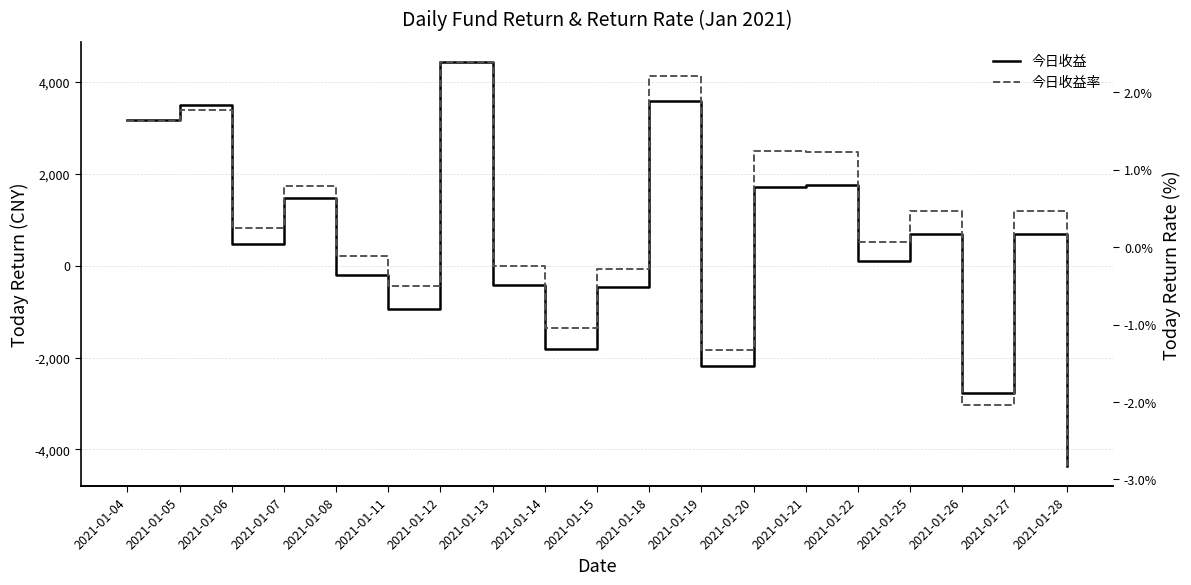

How many data points in 今日收益率 are less than 0?

8